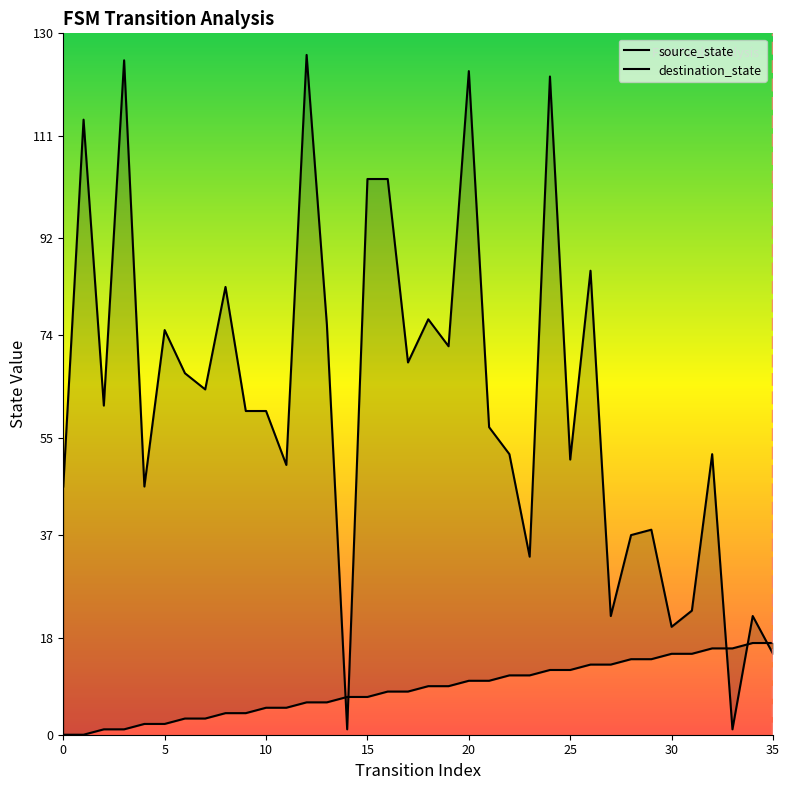

What is the difference between the source_state values at 8 and 10?

1